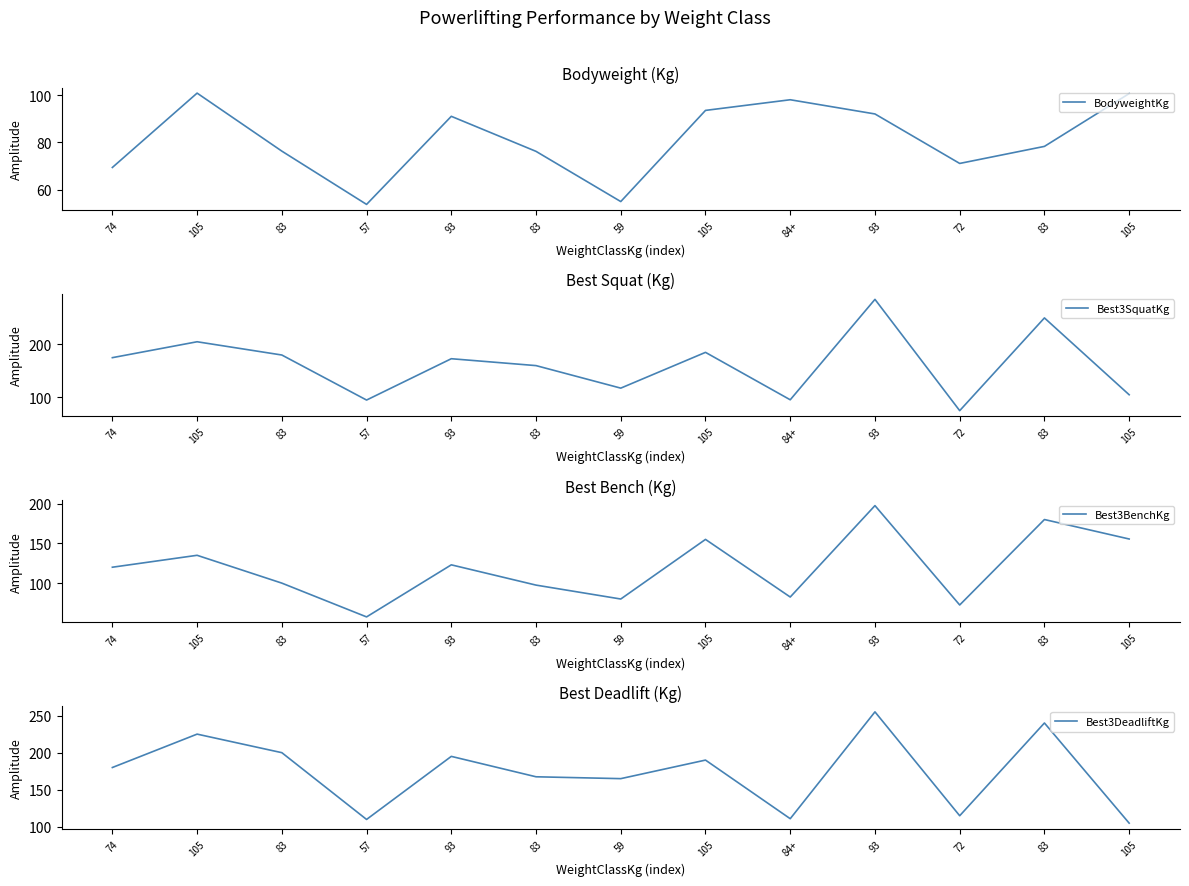

Reading left to right, transcribe all the data shown in this chart.

BodyweightKg: 74=69.4	105=100.8	83=76.3	57=53.8	93=91.0	83=76.2	59=55.0	105=93.5	84+=98.0	93=92.0	72=71.1	83=78.3	105=100.6
Best3SquatKg: 74=175.0	105=205.0	83=180.0	57=95.0	93=173.0	83=160.0	59=117.5	105=185.0	84+=95.5	93=285.0	72=75.0	83=250.0	105=105.0
Best3BenchKg: 74=120.0	105=135.0	83=100.0	57=57.5	93=123.0	83=97.5	59=80.0	105=155.0	84+=82.5	93=197.5	72=72.5	83=180.0	105=155.5
Best3DeadliftKg: 74=180.0	105=225.0	83=200.0	57=110.0	93=195.0	83=167.5	59=165.0	105=190.0	84+=111.0	93=255.0	72=115.0	83=240.0	105=105.0